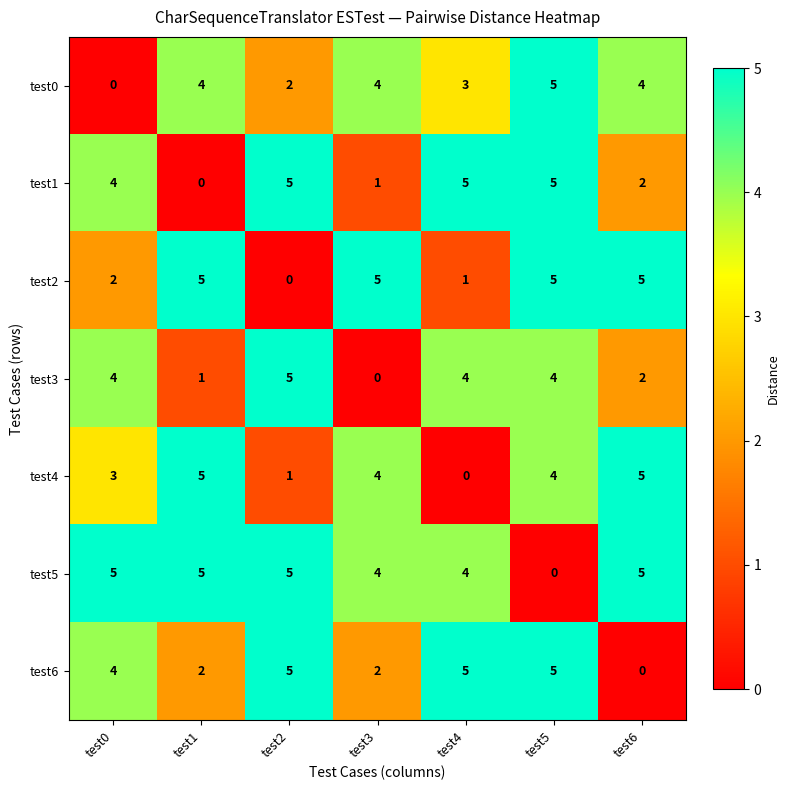

What is the difference between the maximum and second lowest values in the test3 series?

4